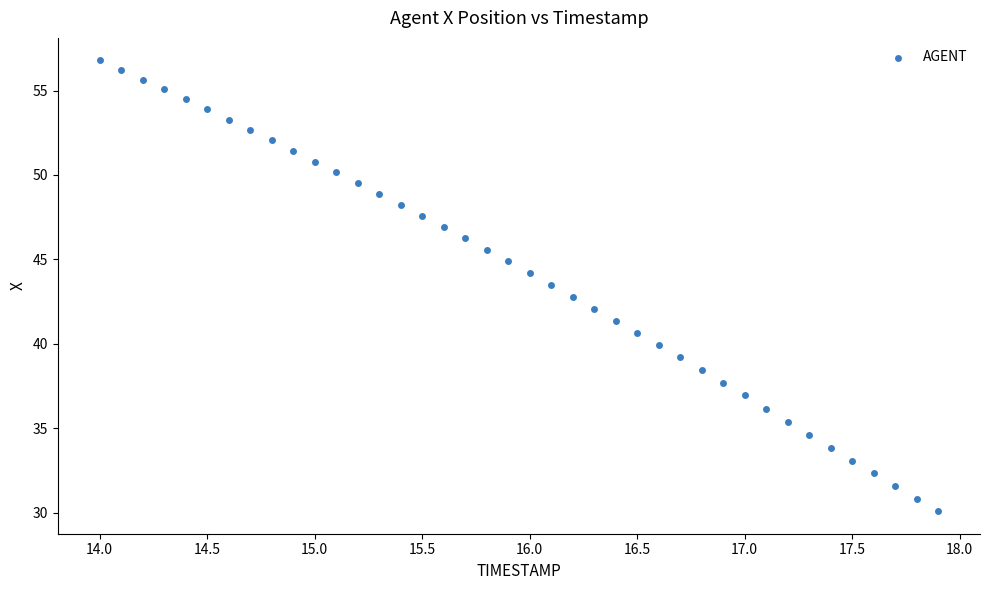

What is the range of Y values (max minus min)?

26.7